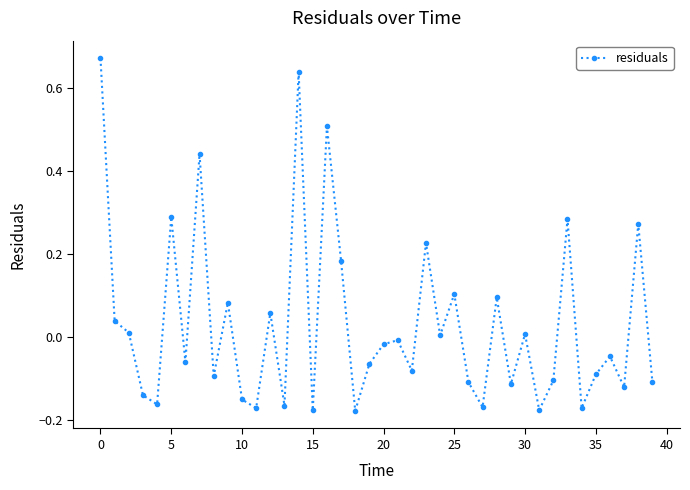

What is the difference between the maximum and minimum values?

0.8